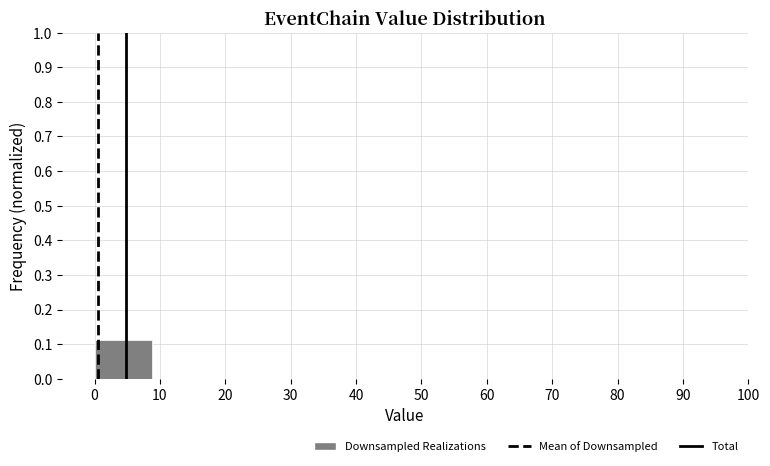

How tall is the bar that spans 0.0 to 8.8 on the x-axis? Neither the bar edges nor the heights are printed on the chart, so give them approximately, as read against the axes.

0.11